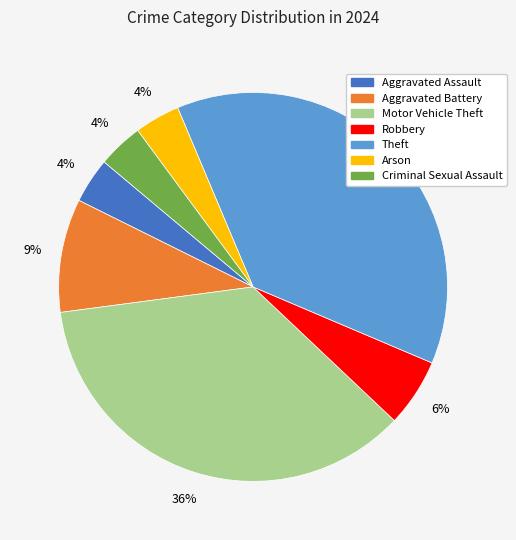

Count the number of slices in the pie.

7